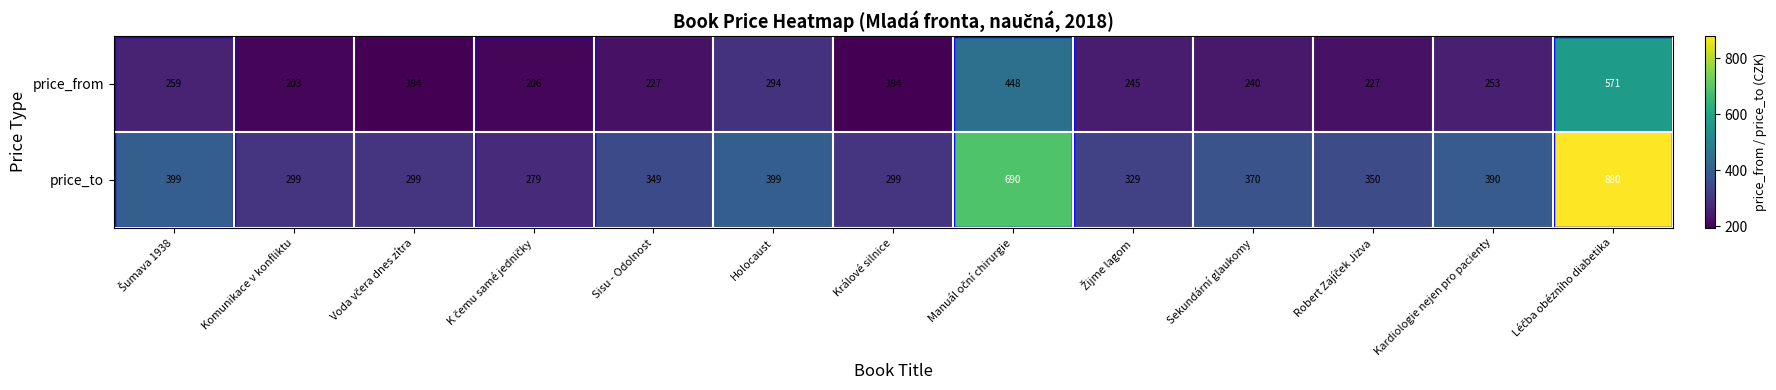

What value does the price_to series have at Holocaust, to the nearest 50?

400